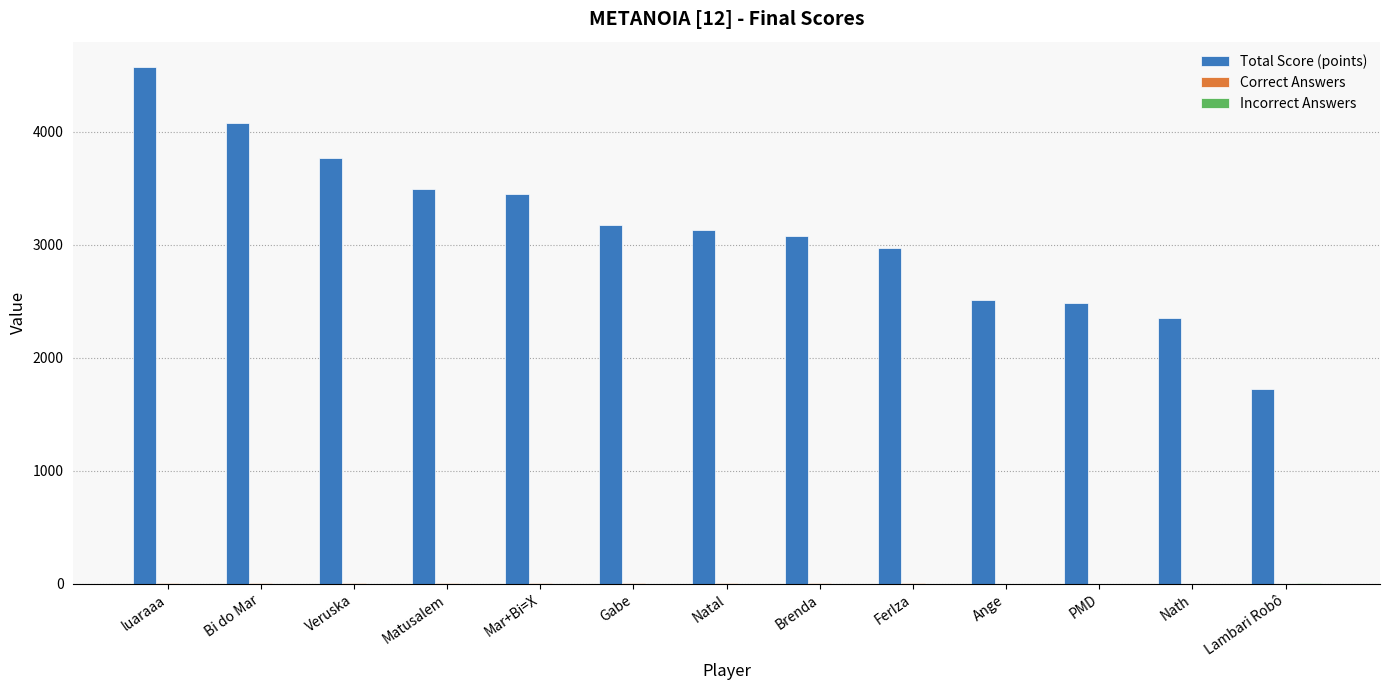

Which series has the largest total across all categories?

Total Score (points)